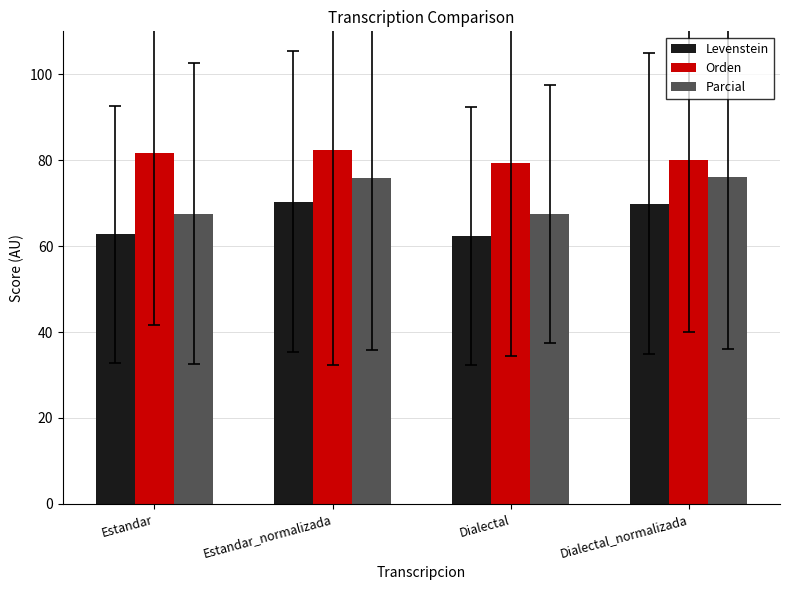

What is the average value of the Orden series?

80.9